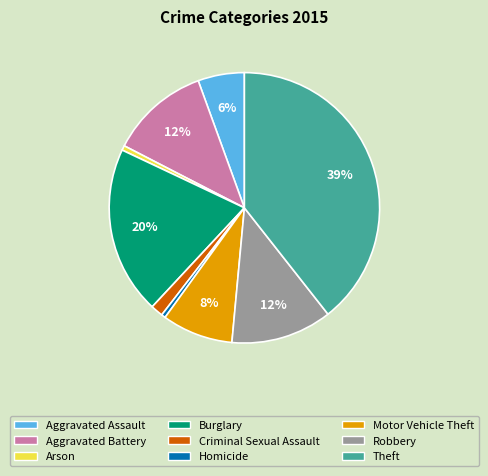

To the nearest percent, what is the difference between the largest and smallest slice percentages?

39%